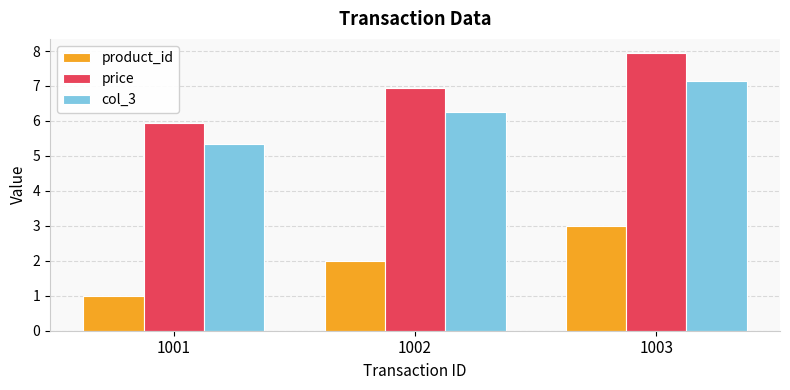

What is the approximate value of col_3 at 1001?

5.4